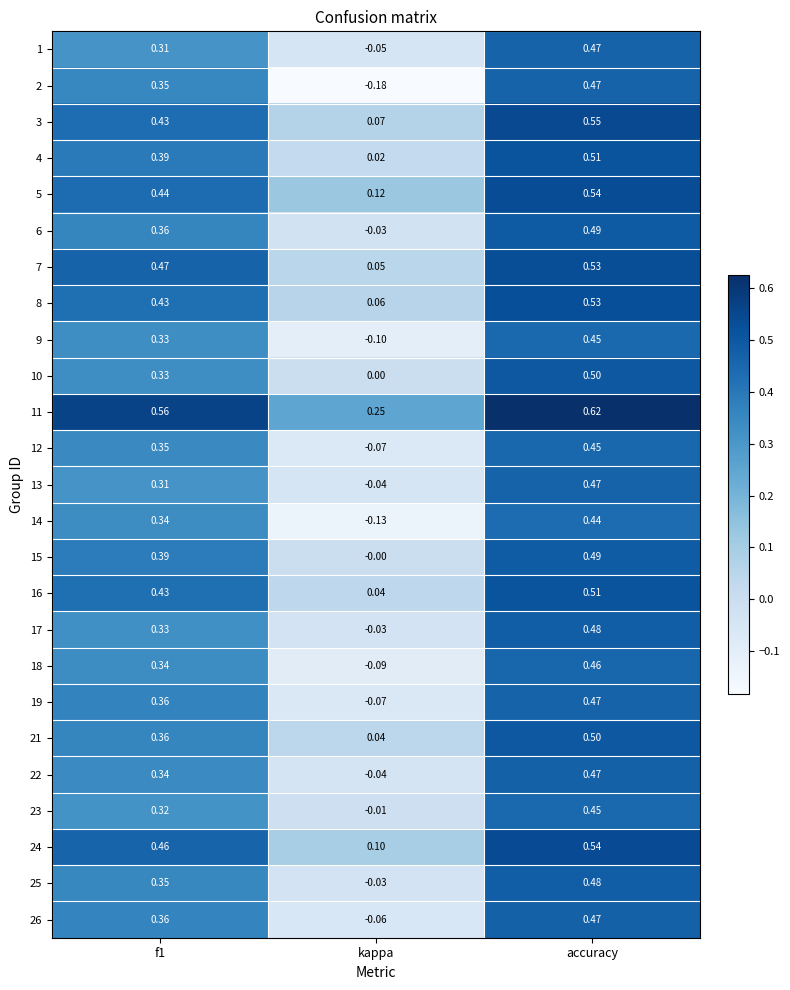

At which category does the chart reach its peak across all series?

accuracy